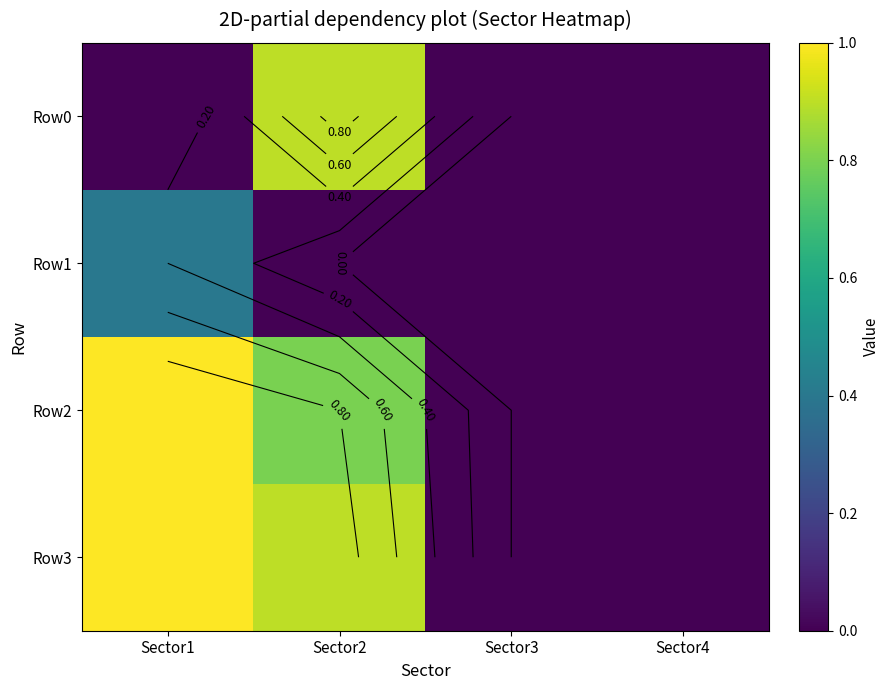

At how many categories does at least one series exceed 0?

2